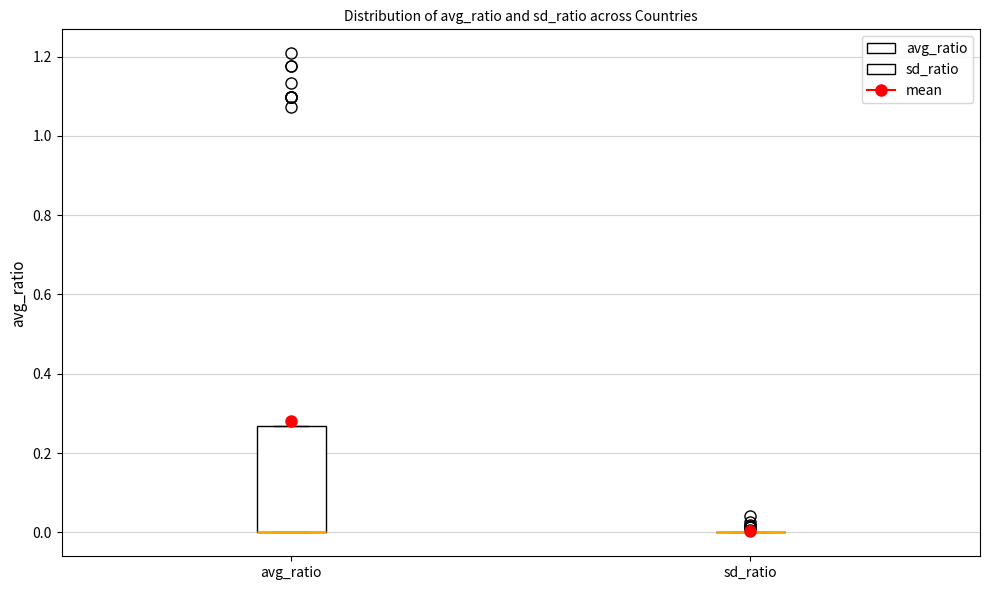

Reading left to right, transcribe this box plot: for each box, give where its median line is, the range the box spans, and where its two whiskers end, as read against the y-axis. The values are not printed on the chart, so give them approximately, as read against the axis.

avg_ratio: median 0.00 (drawn on the box's lower edge), box 0.00 to 0.26, whiskers 0.00 to 0.26
sd_ratio: box collapsed to a line at 0.00, whiskers 0.00 to 0.00